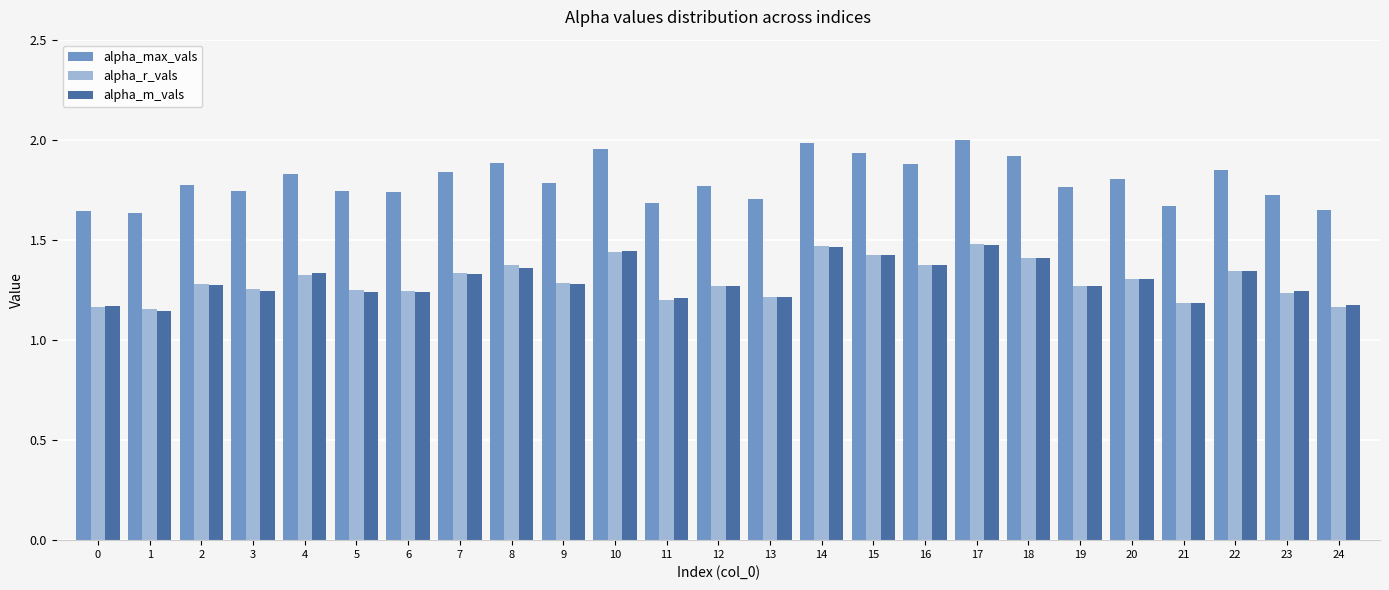

At which category does the chart reach its minimum across all series?

1